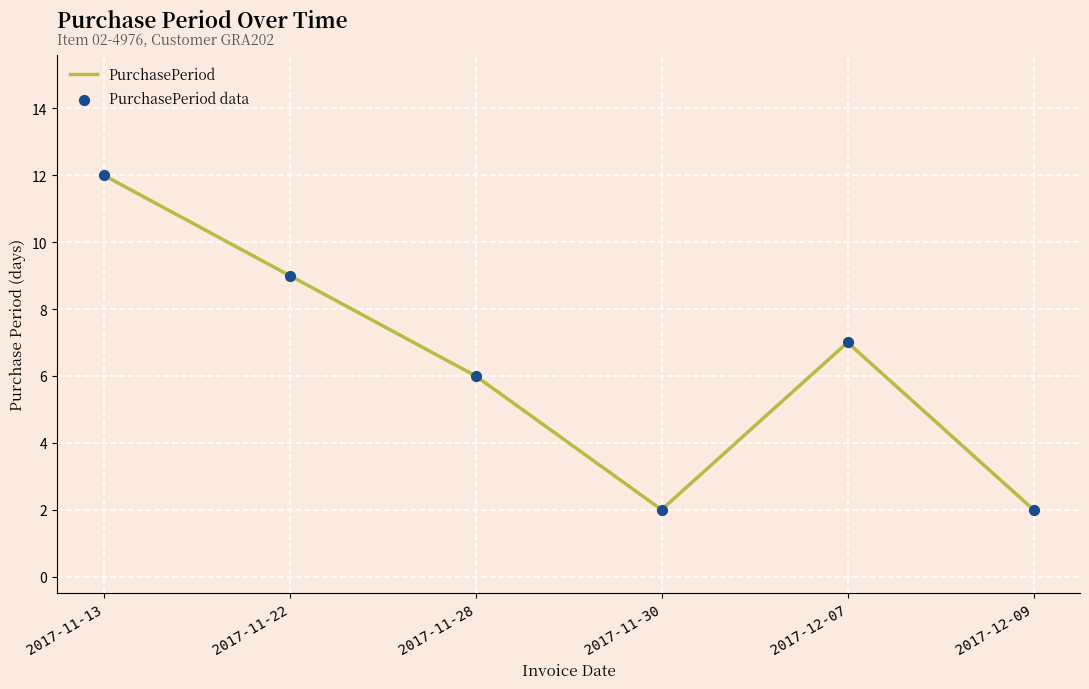

What is the maximum value shown in the chart?

12